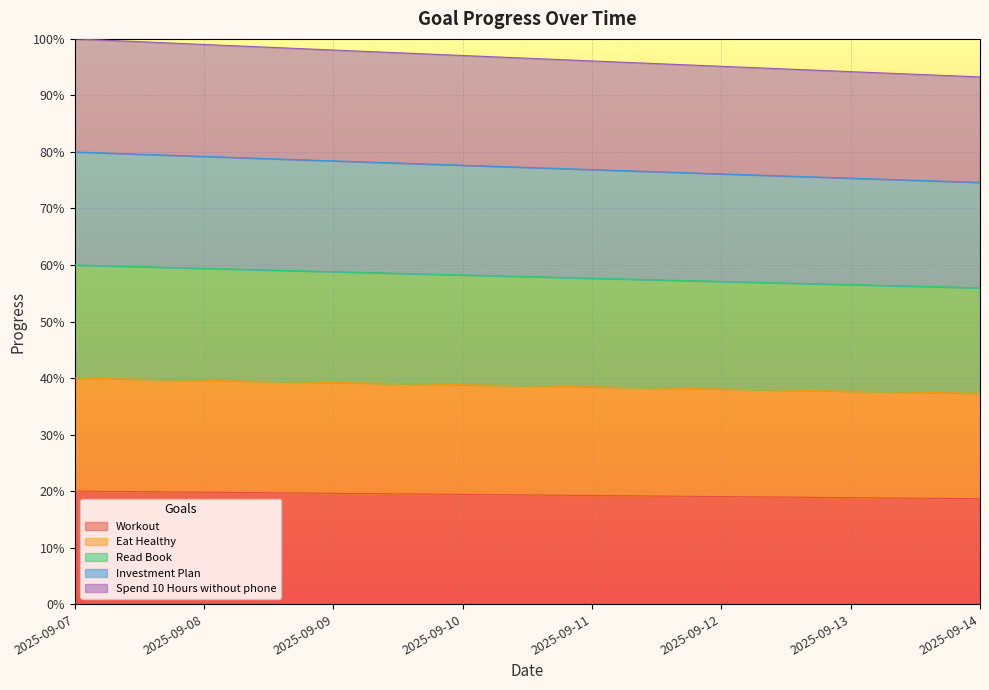

Is the value of Eat Healthy at 2025-09-10 greater than the value of Read Book at 2025-09-11?

No